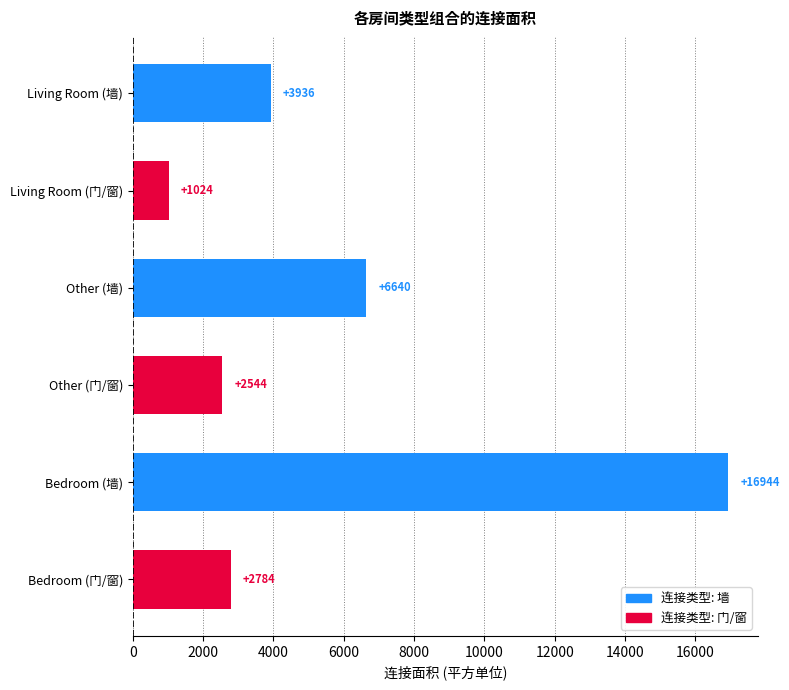

The chart shows a value of 3936 at Living Room (墙). True or false?

True